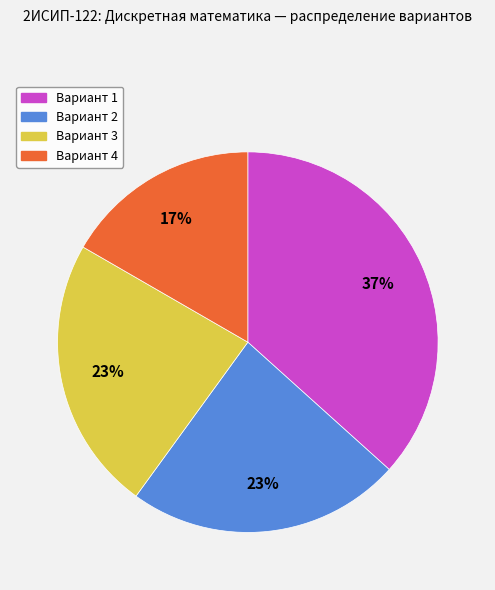

Combined, do Вариант 2 and Вариант 4 account for over 50%?

No